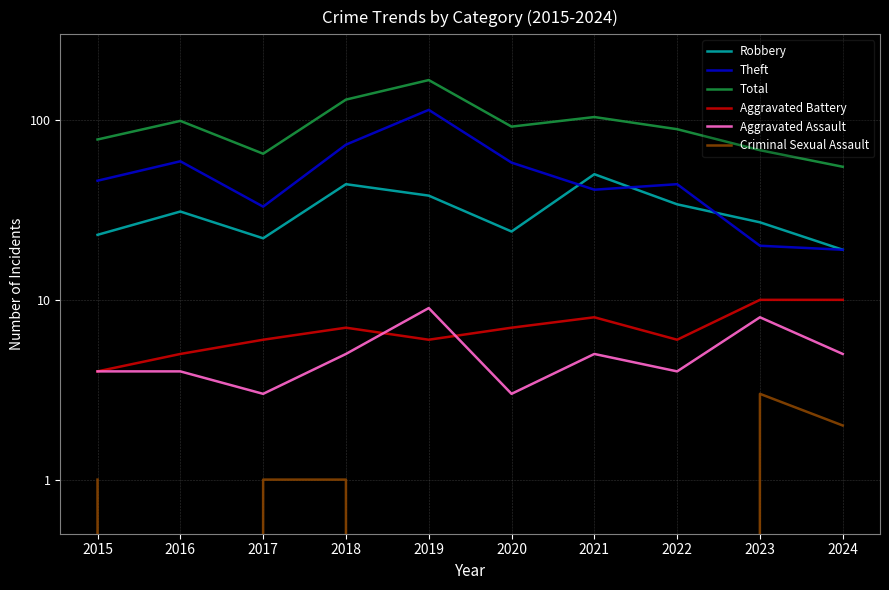

How many data points in Robbery are less than 31?

5